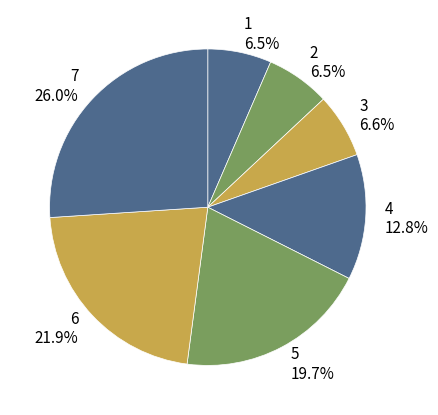

To the nearest percent, what is the average slice percentage?

14%